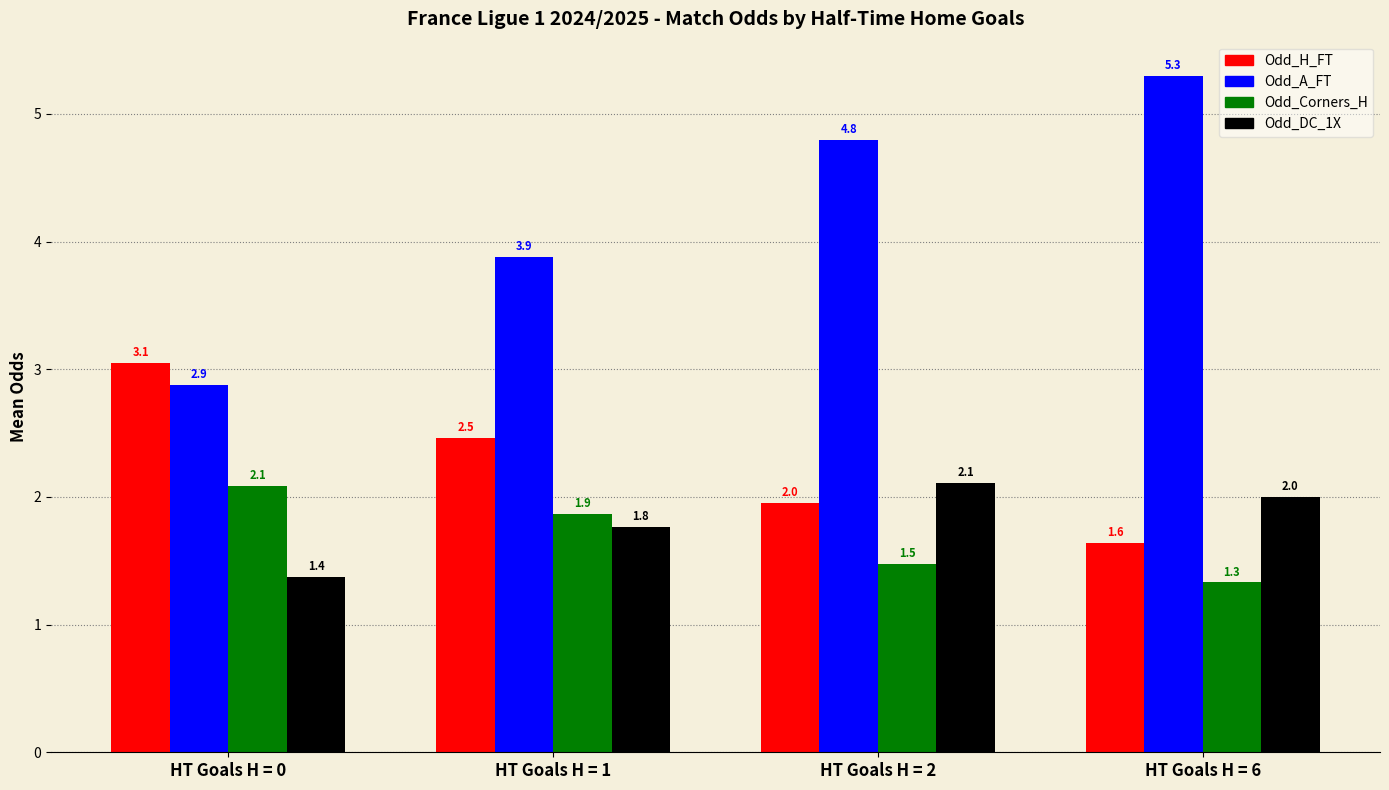

Where does the Odd_A_FT series first go above 4?

HT Goals H = 2